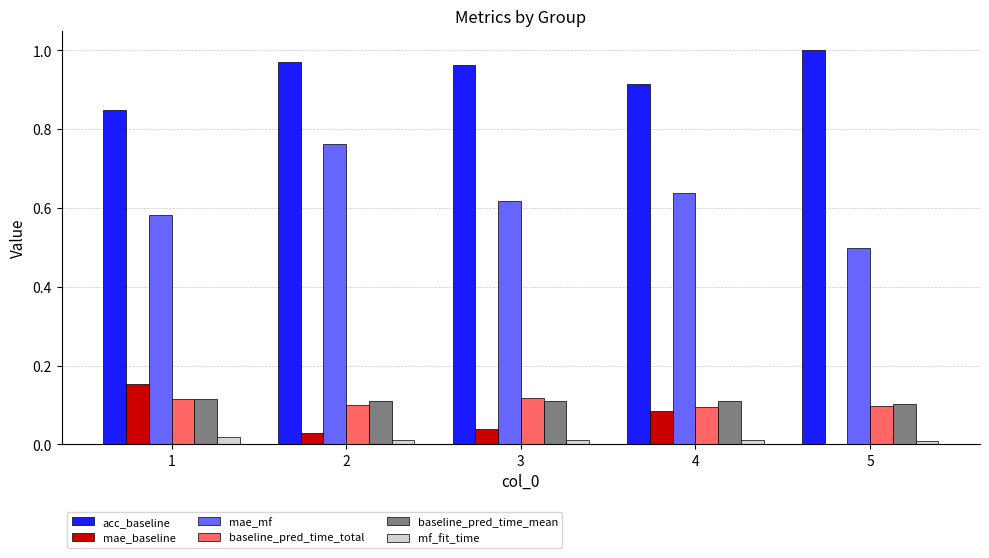

Which category has the highest value in the acc_baseline series?

5